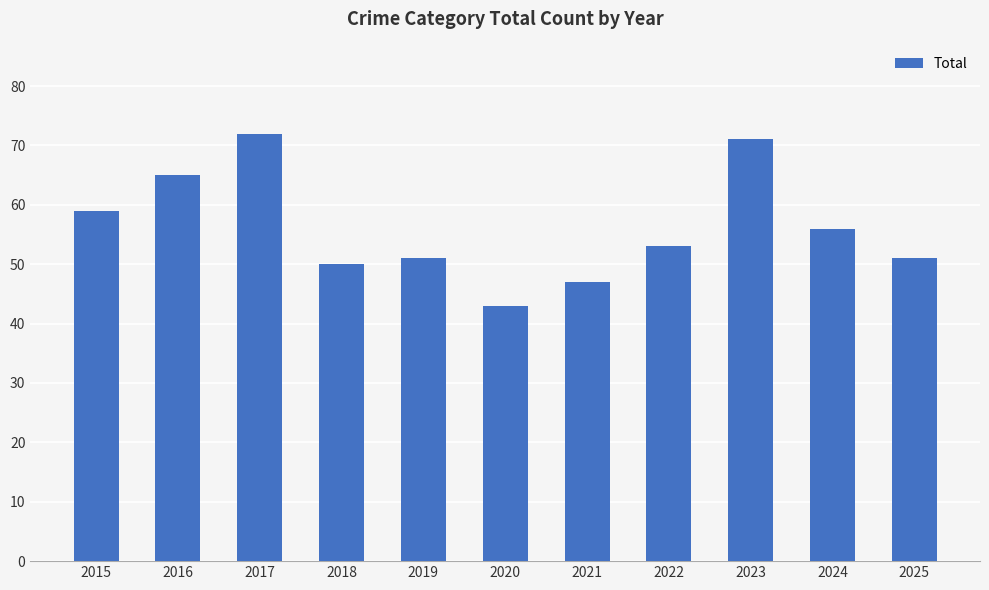

What is the difference between the second highest and second lowest values?

24